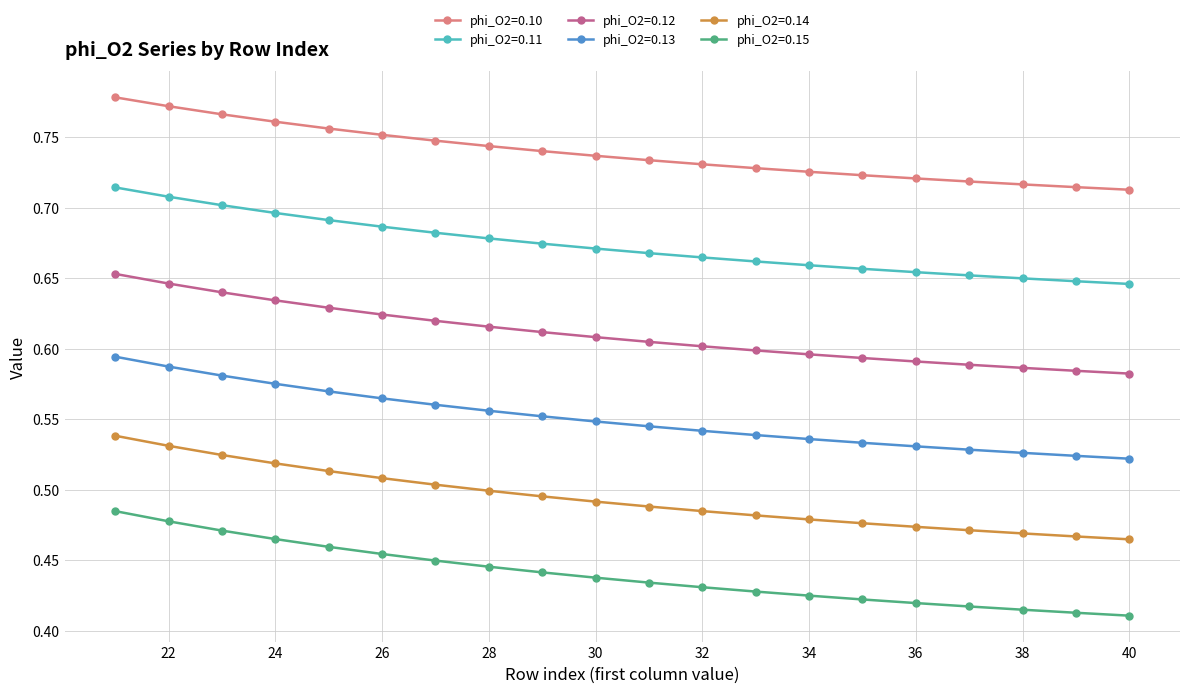

Rank the series by their average value, from lowest to highest.

phi_O2=0.15, phi_O2=0.14, phi_O2=0.13, phi_O2=0.12, phi_O2=0.11, phi_O2=0.10